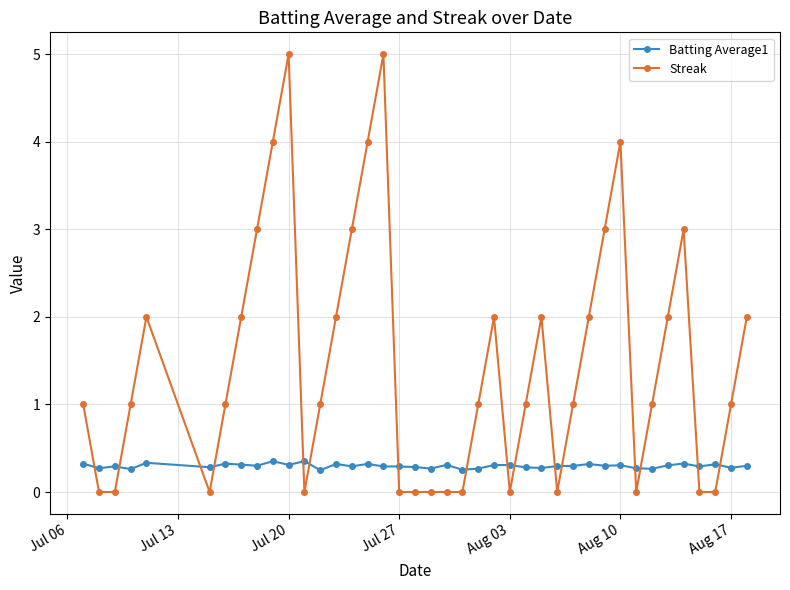

What is the sum of all Batting Average1 values?

11.9